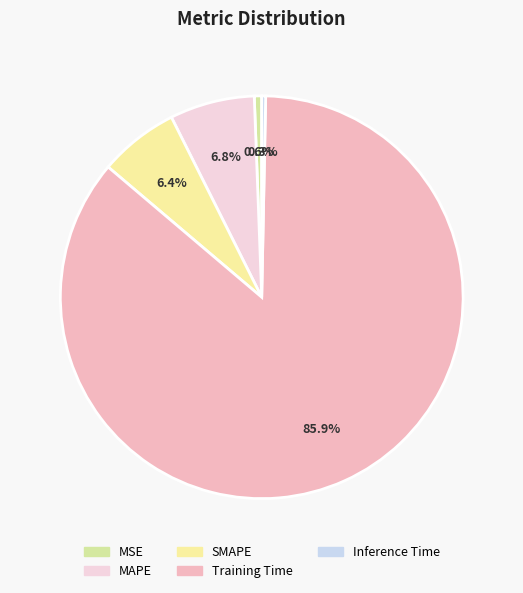

The MAPE slice represents 7% of the pie. True or false?

True